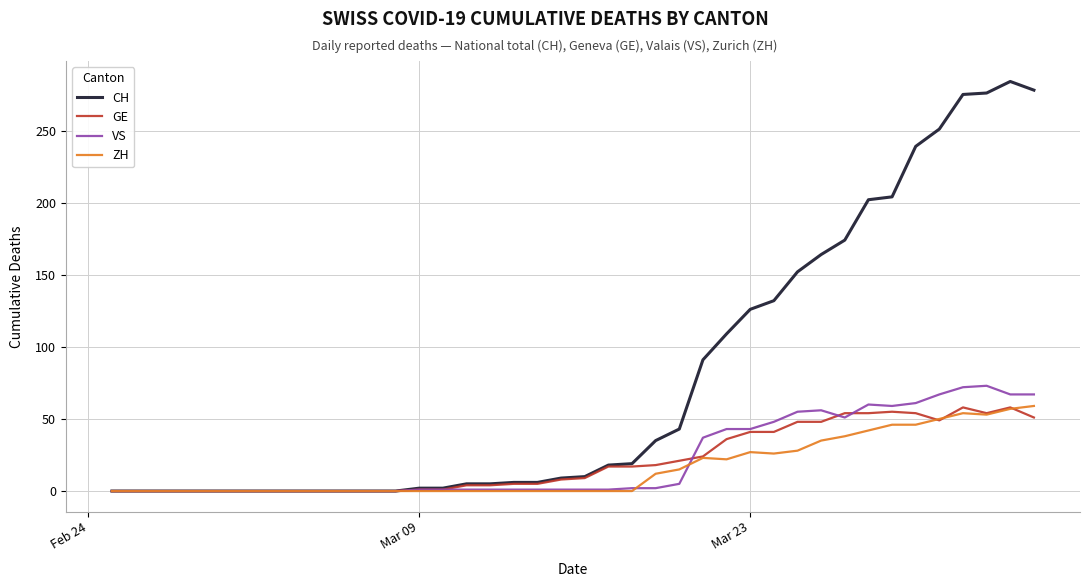

What is the maximum value for CH?

284